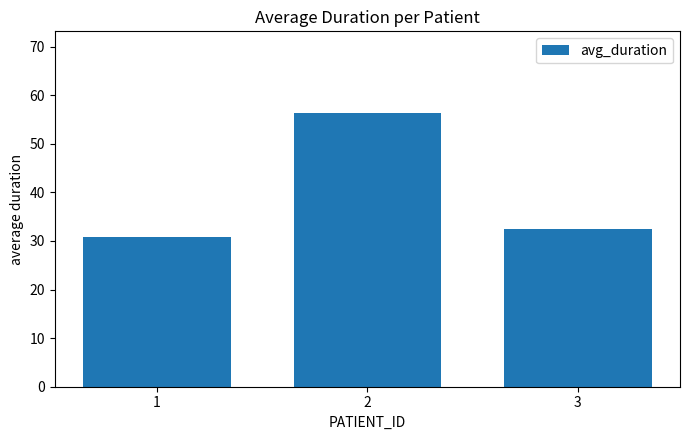

What is the ratio of the value at 2 to the value at 1?

1.8